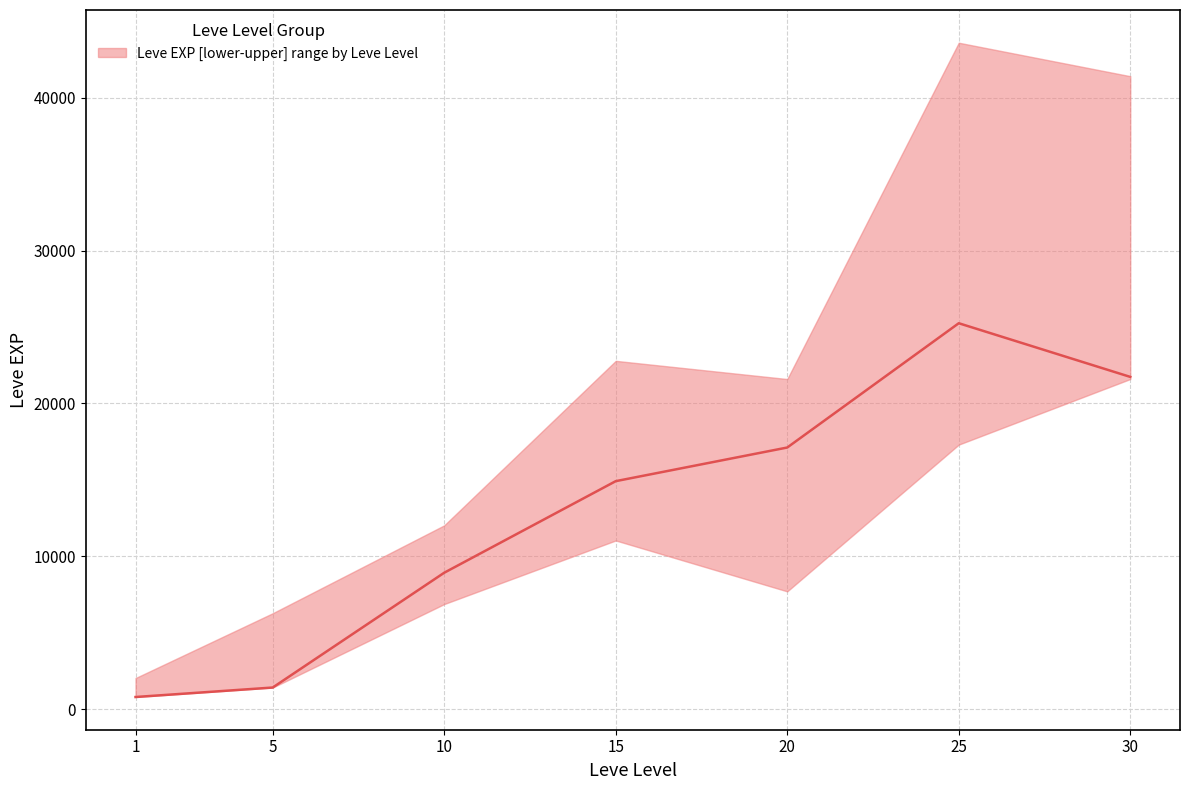

What is the difference between the maximum and minimum values in the Leve EXP lower series?

20800